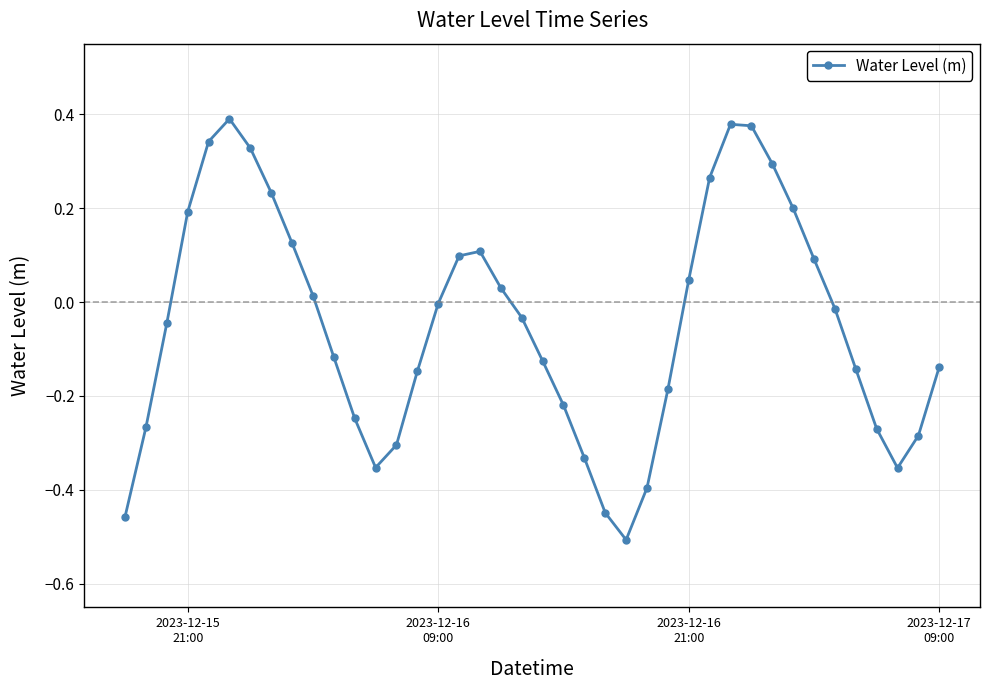

True or false: there are more than 1 points higher than both neighbors.

True